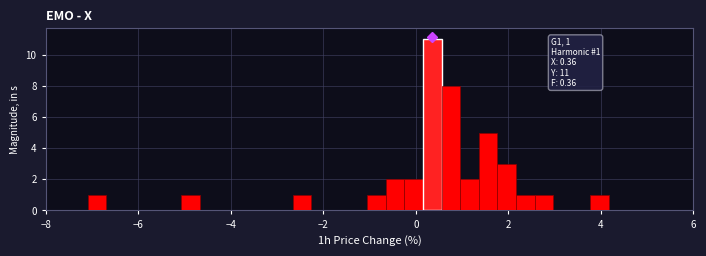

Read against the x-axis, roughly where is the centre of the tallest bar?

0.4